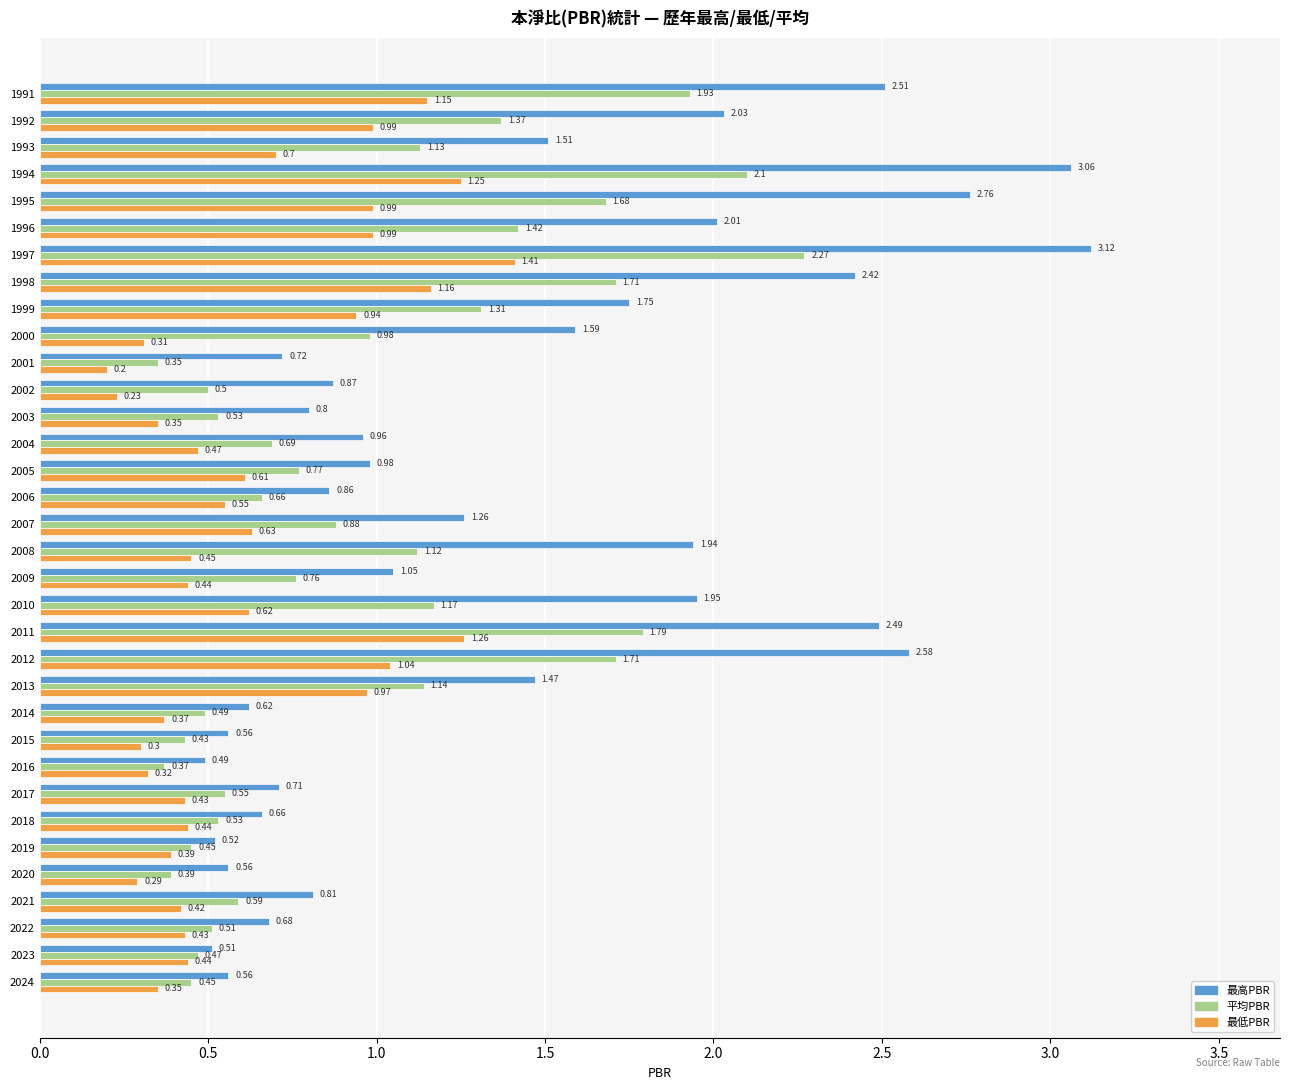

What are all the series names shown in the legend?

最高PBR, 平均PBR, 最低PBR